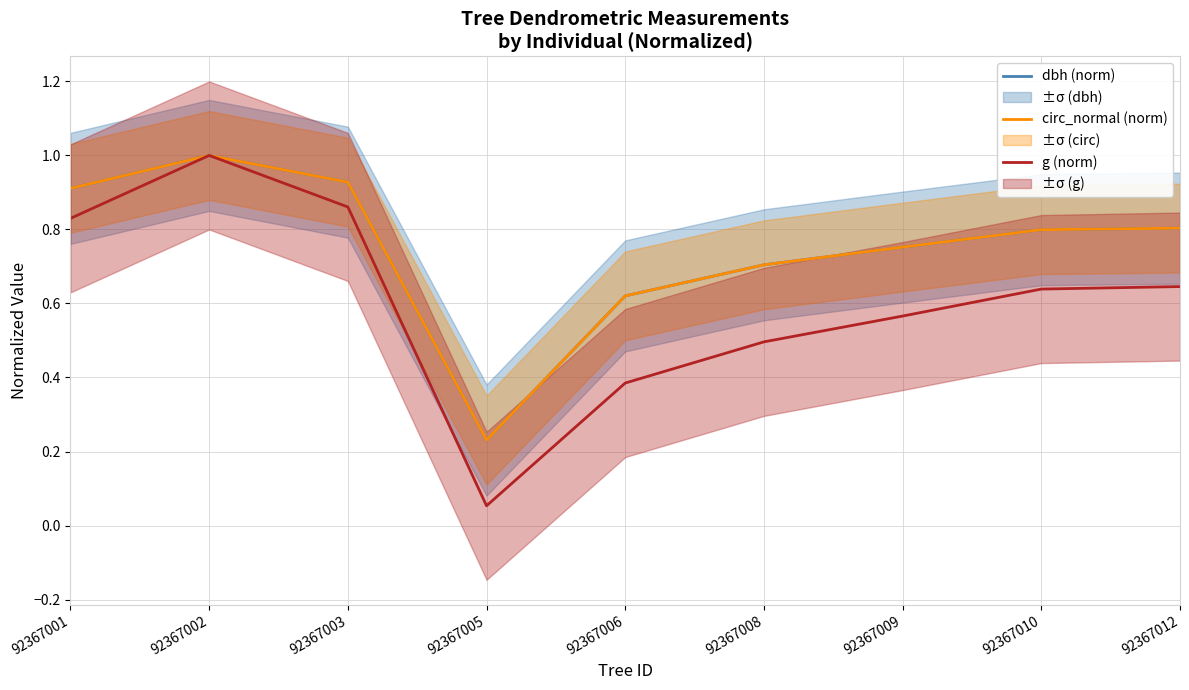

How many interior local valleys does the dbh (norm) series have?

1